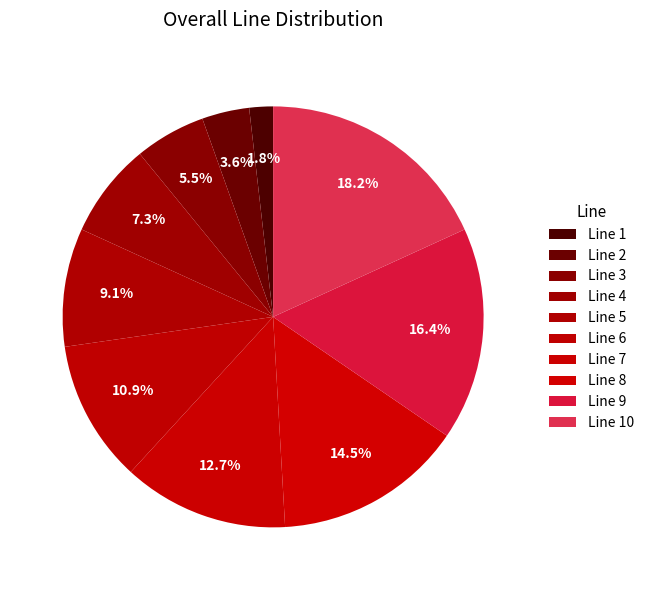

How many slices are in this pie chart?

10